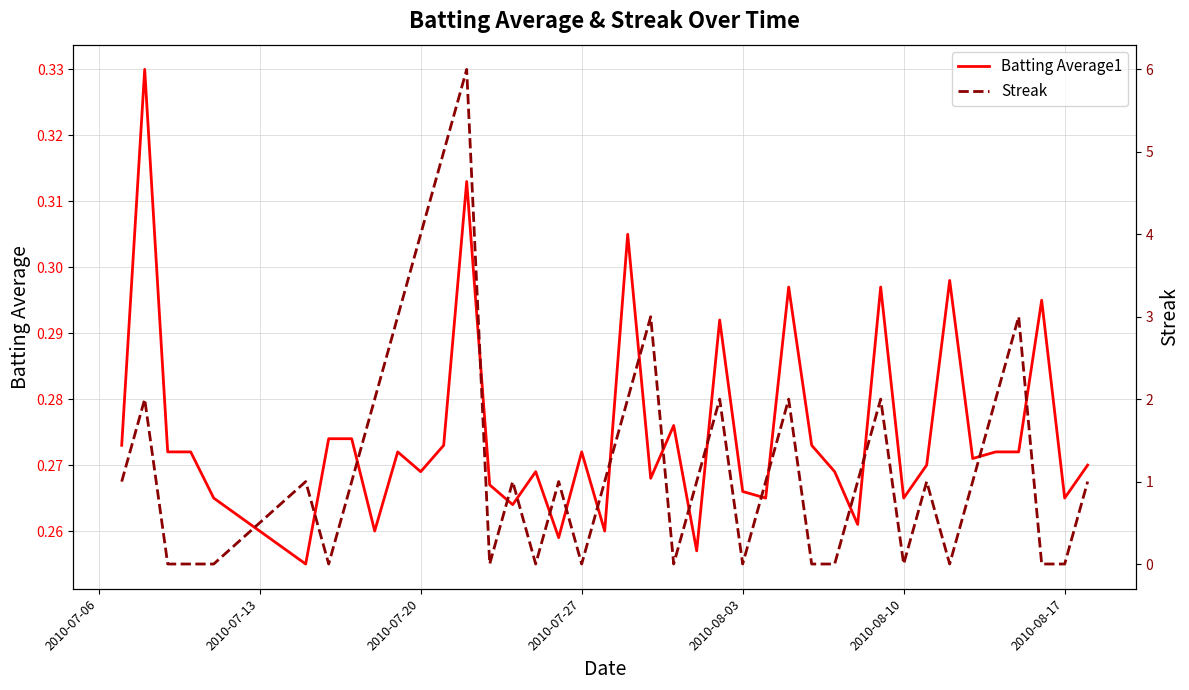

Is the value of Streak at 2010-08-03 greater than the value of Batting Average1 at 2010-07-20?

No